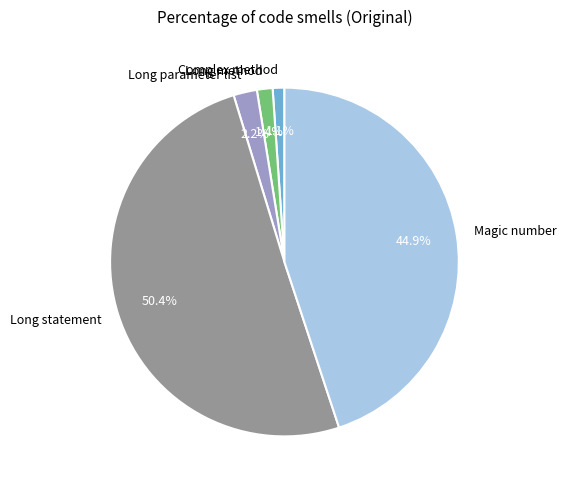

To the nearest percent, what is the average slice percentage?

20%